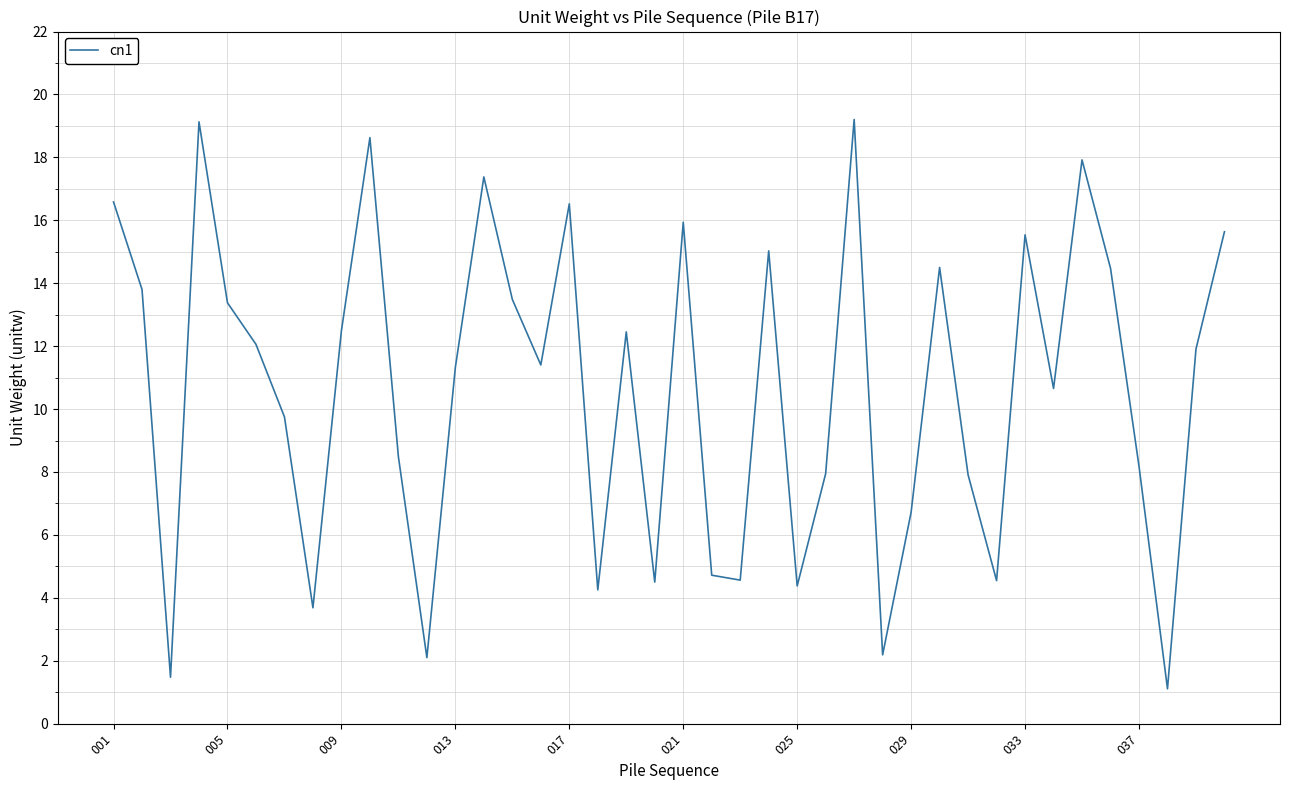

What is the difference between the maximum and minimum values?

18.1